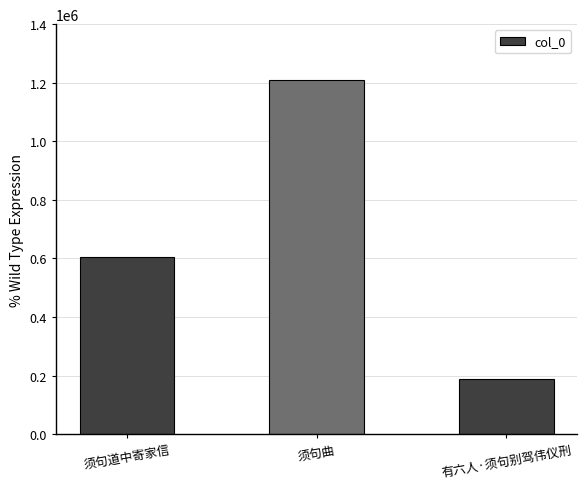

How many data points are less than 604438?

1